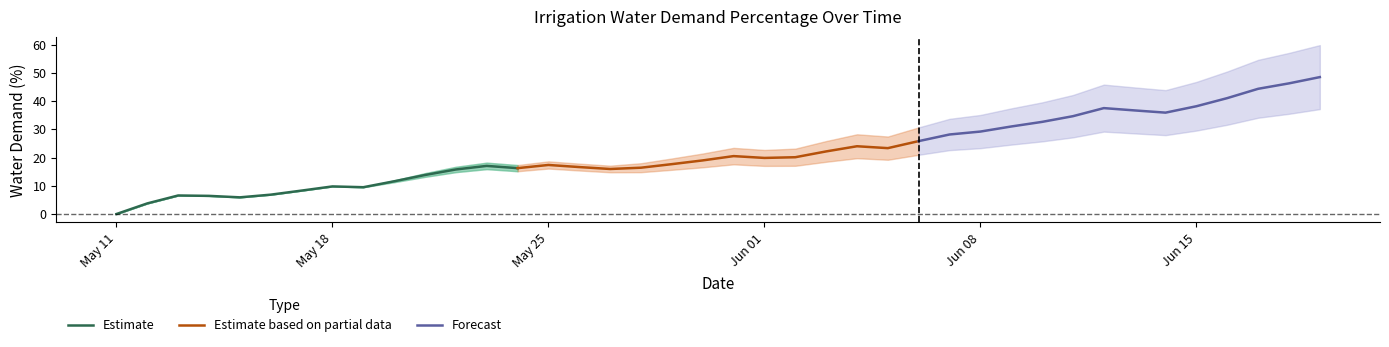

True or false: Forecast and Estimate based on partial data cross at least once.

False